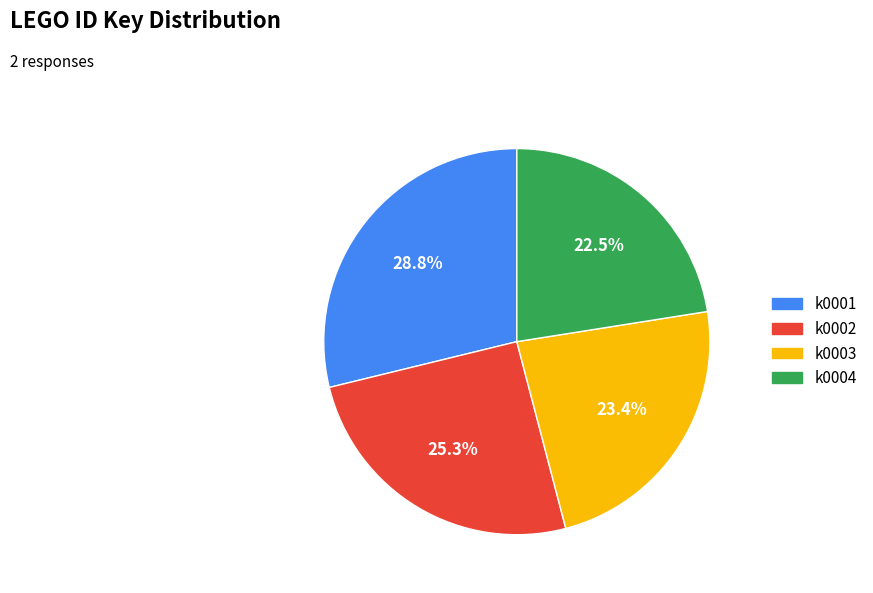

To the nearest percent, what is the difference between the largest and smallest slice percentages?

6%